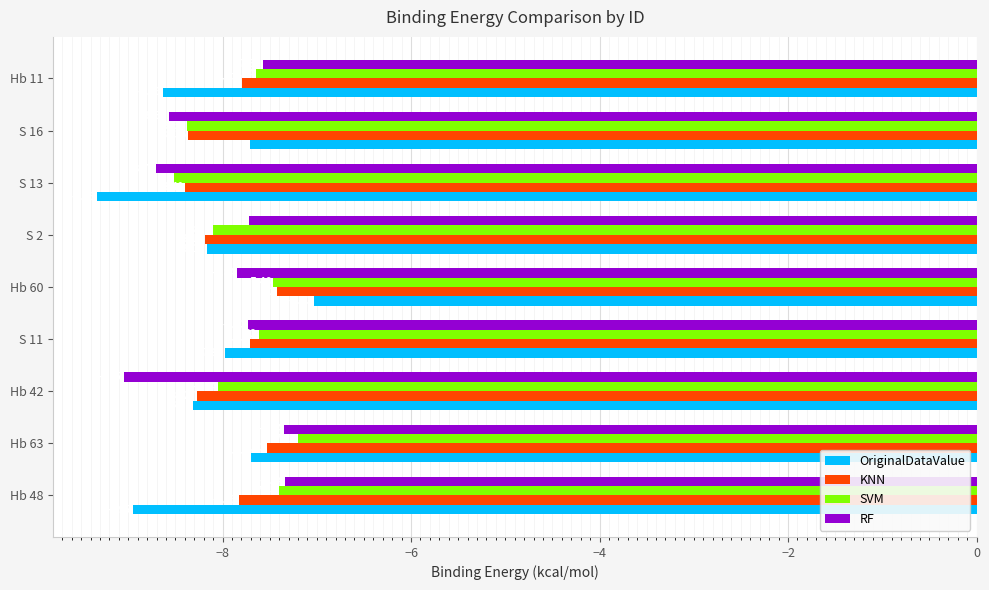

Which series has the widest spread of values?

OriginalDataValue